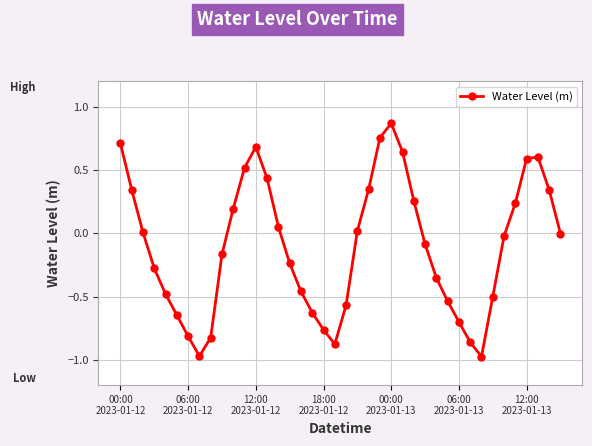

What is the sum of all values?

-4.1